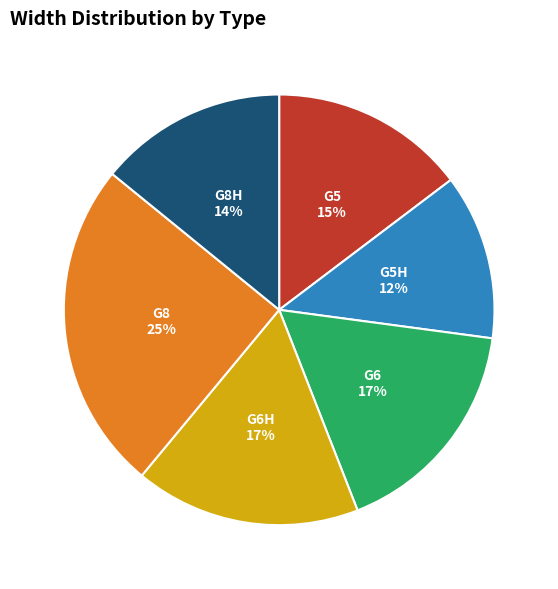

What is the smallest slice in the pie chart?

G5H